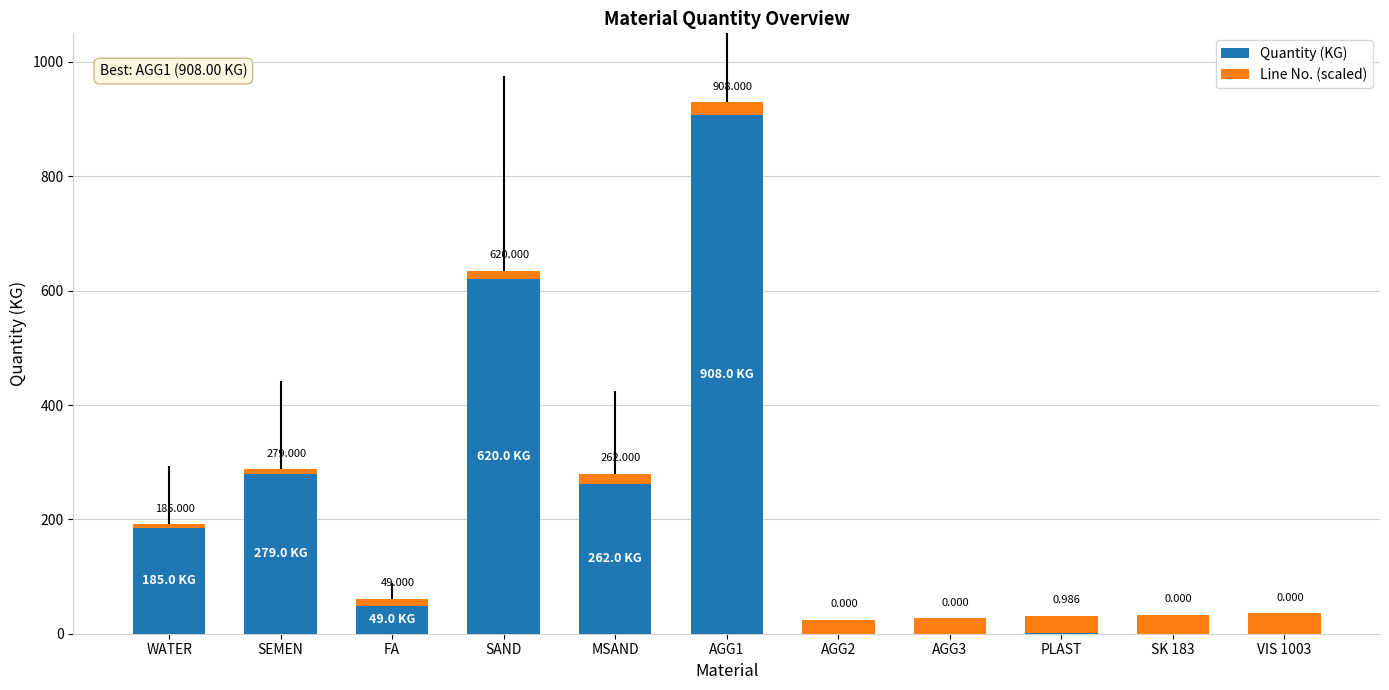

What is the sum of the Line No. (scaled) values at MSAND and VIS 1003?

54.5